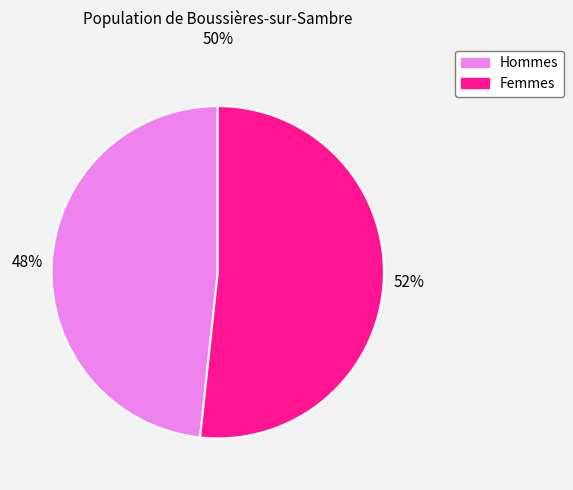

Is there a majority slice in this chart?

Yes